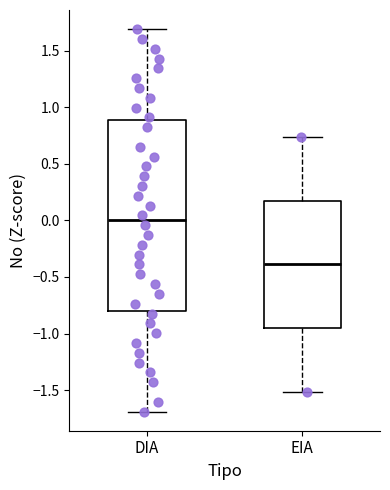

Where does the lower whisker of the box for DIA end on the y-axis? The values are not printed on the chart, so give them approximately, as read against the axis.

-1.70